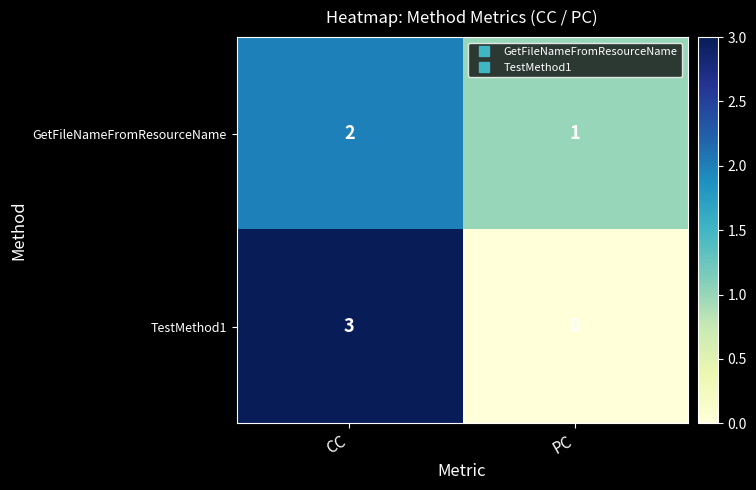

Where is GetFileNameFromResourceName nearest to the value 1?

PC